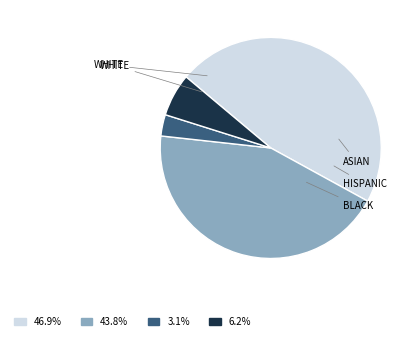

What is the ratio of the value at 43.8% to the value at 46.9%?

0.9